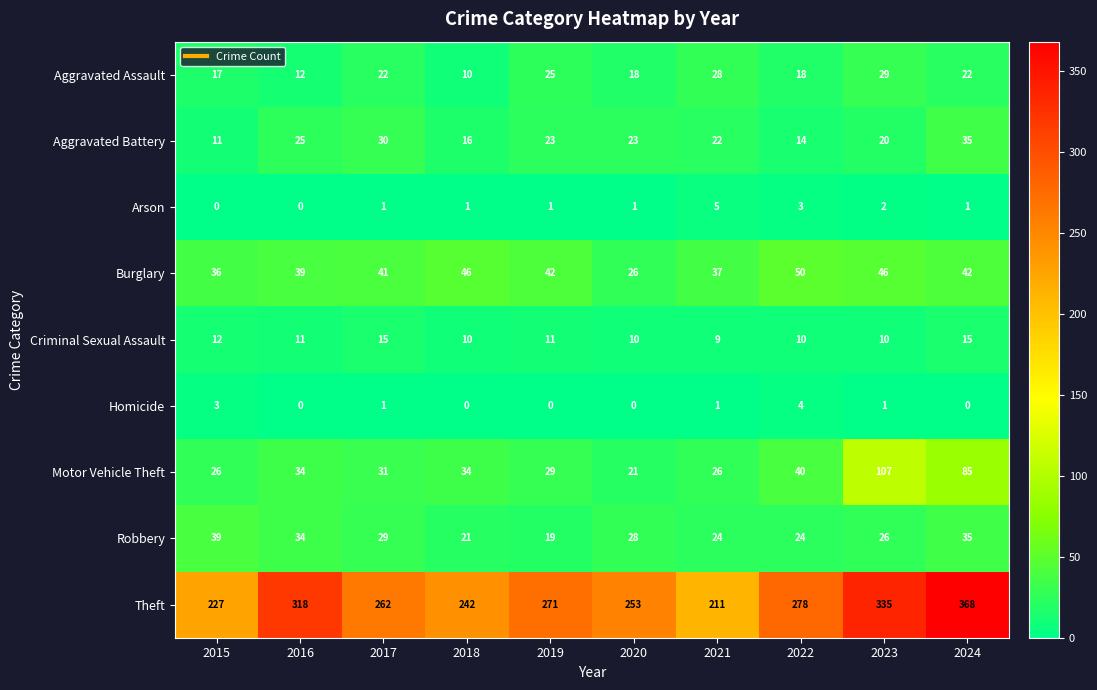

At which category is the sum across all series the highest?

2024